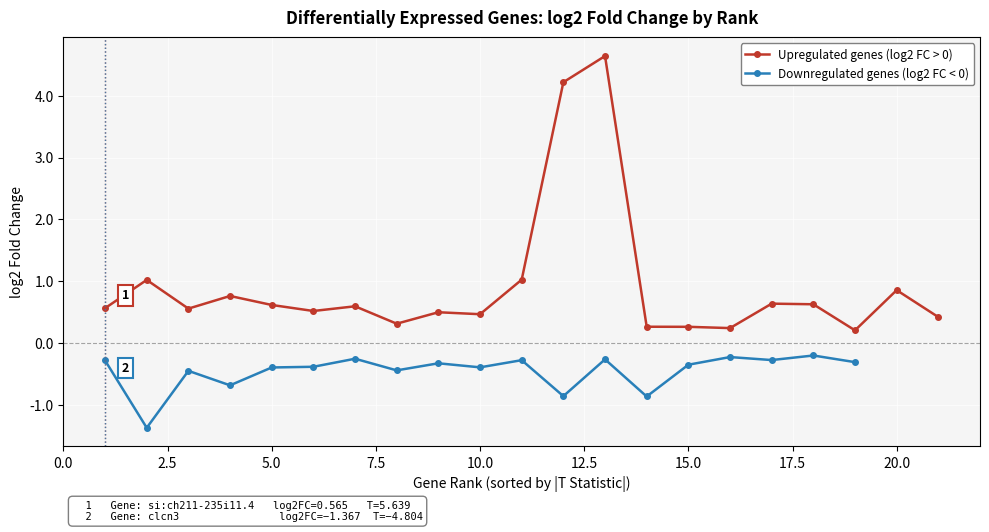

The Downregulated genes (log2 FC < 0) series shows -0.6 at 15.0. True or false?

False